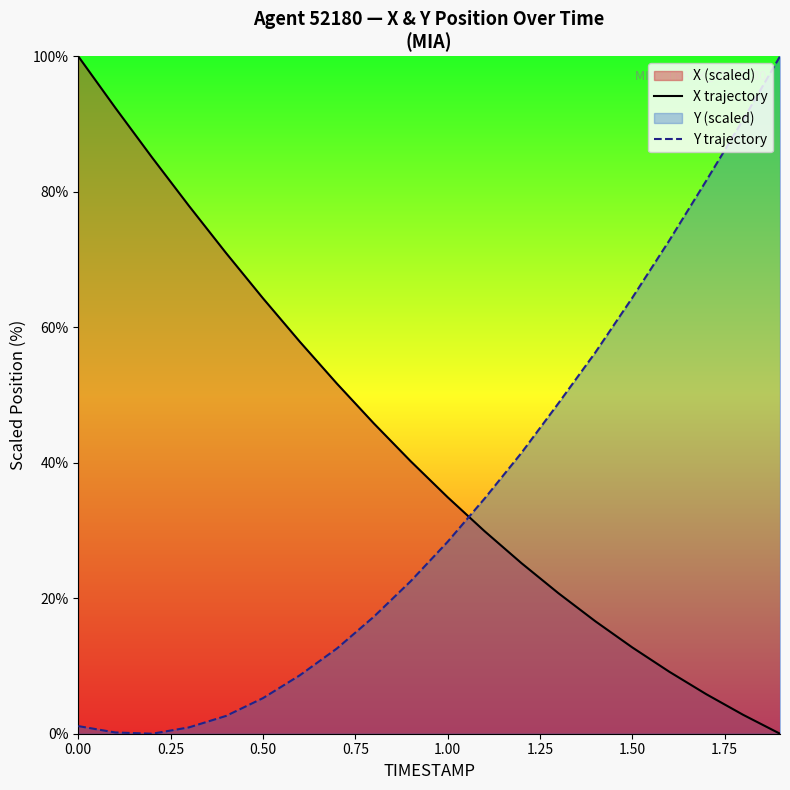

What is the difference between the Y trajectory values at 1.00 and 0.00?

27.2